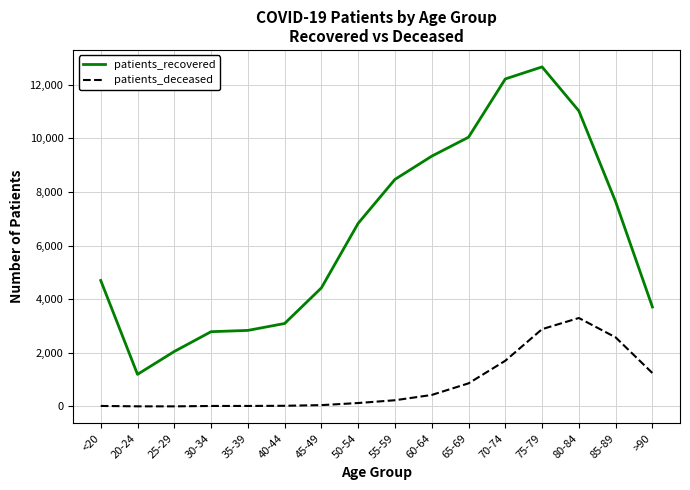

The patients_deceased series shows 428 at 60-64. True or false?

True